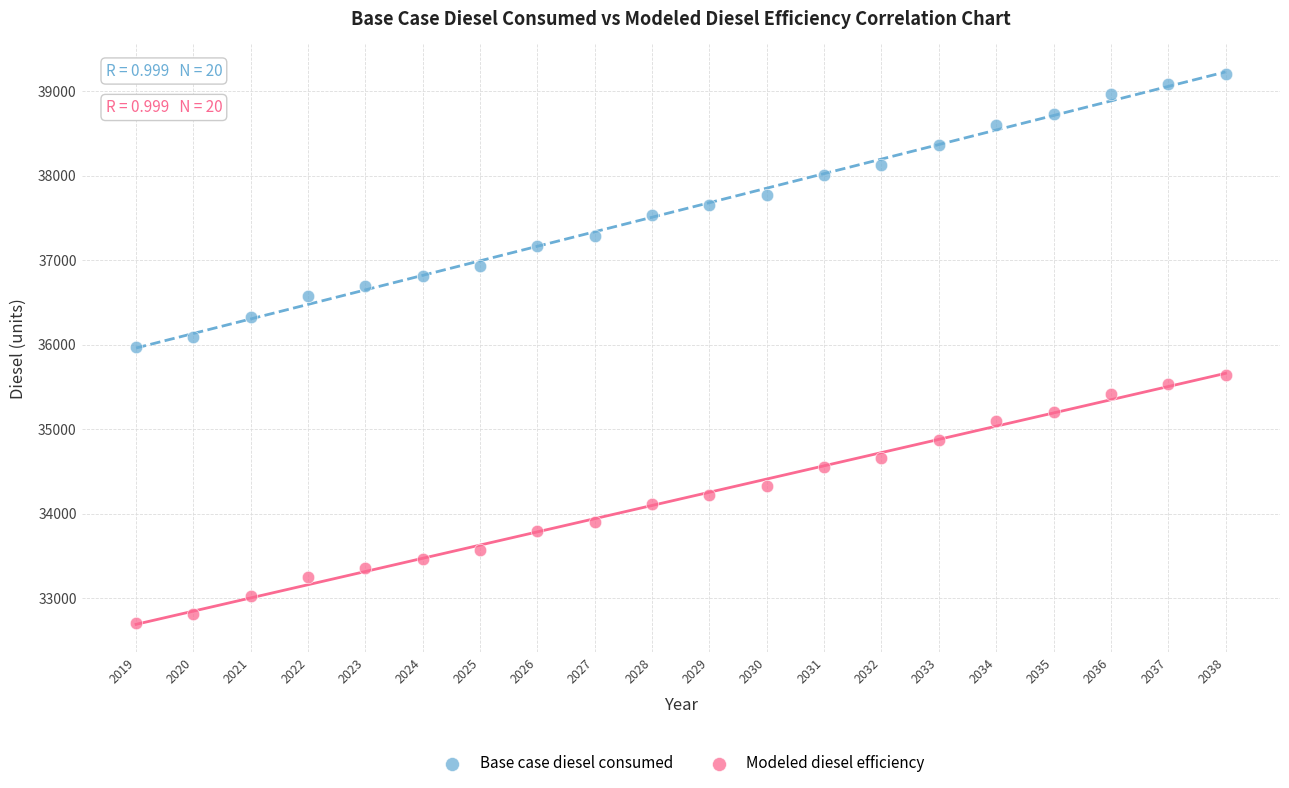

What is the X range (max minus min) for the scatter plot?

19.0